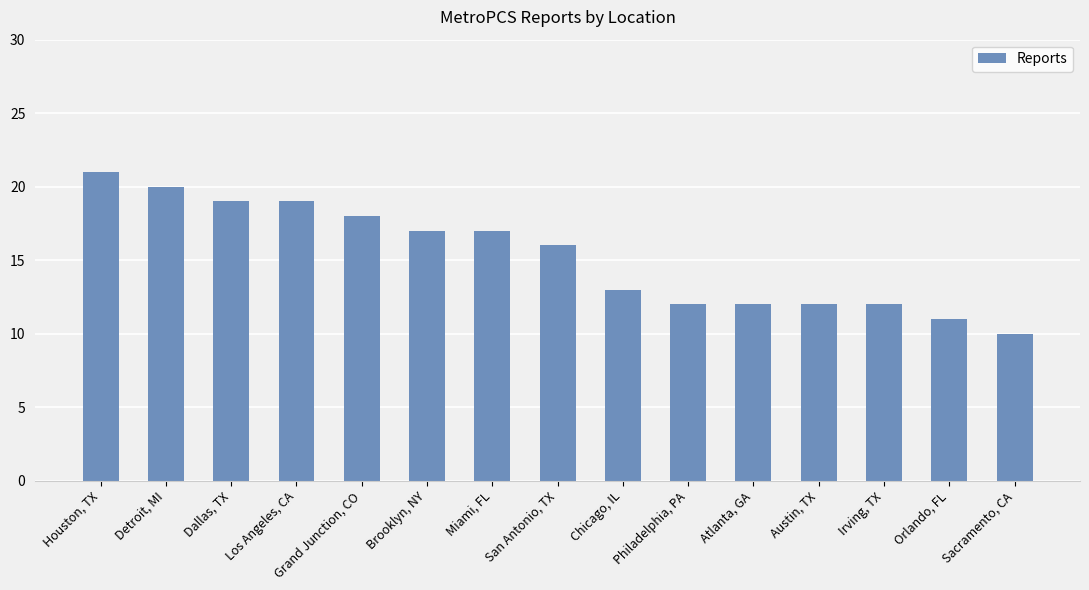

True or false: the data shows 15 at Orlando, FL.

False